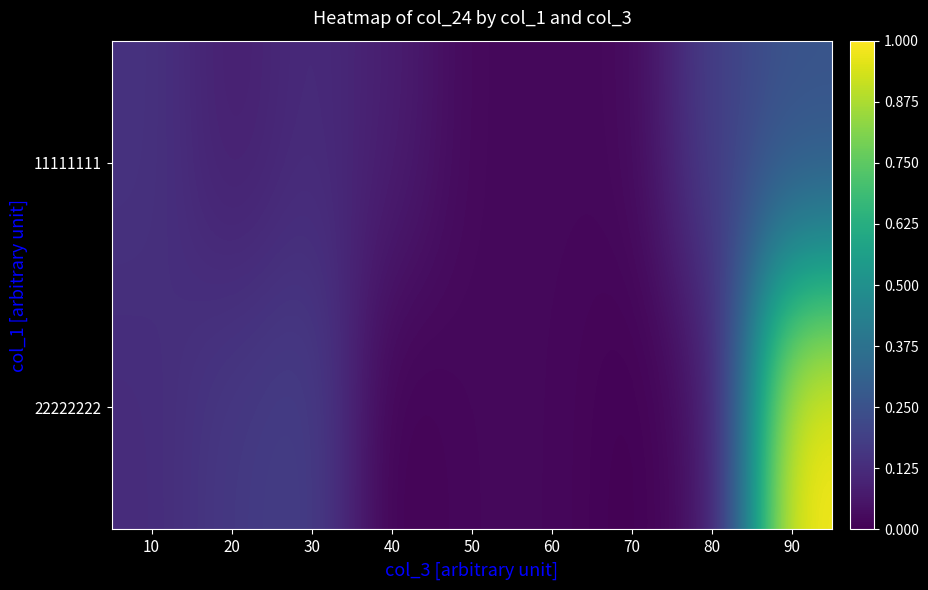

Rank the series at 90 from lowest to highest value.

11111111, 22222222